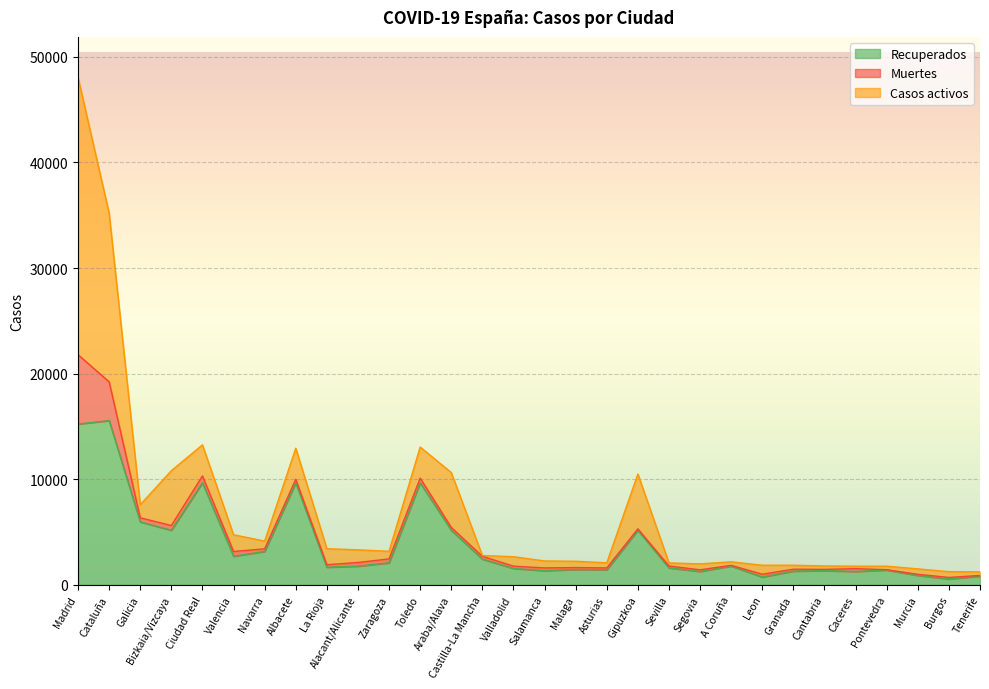

The value of Casos activos at La Rioja is 1519. True or false?

True